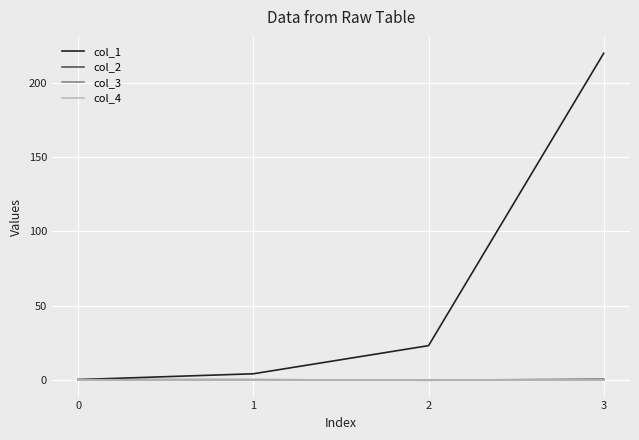

Which category has the highest value across all series?

3